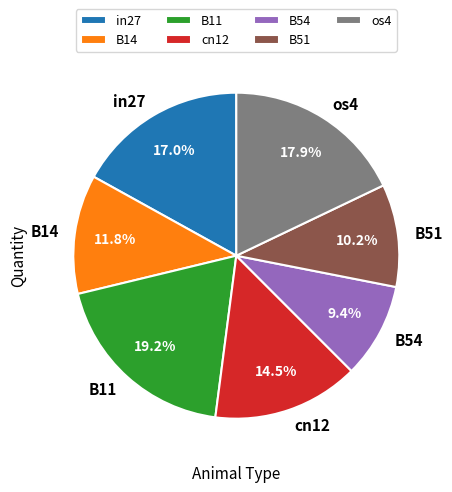

Is there a majority slice in this chart?

No